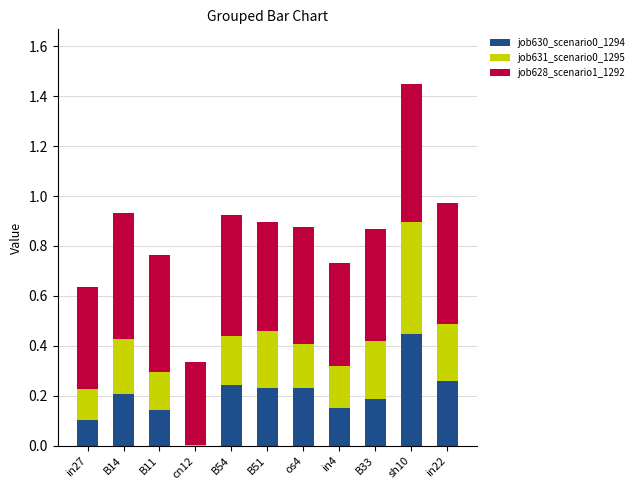

What is the sum of all job630_scenario0_1294 values?

2.2